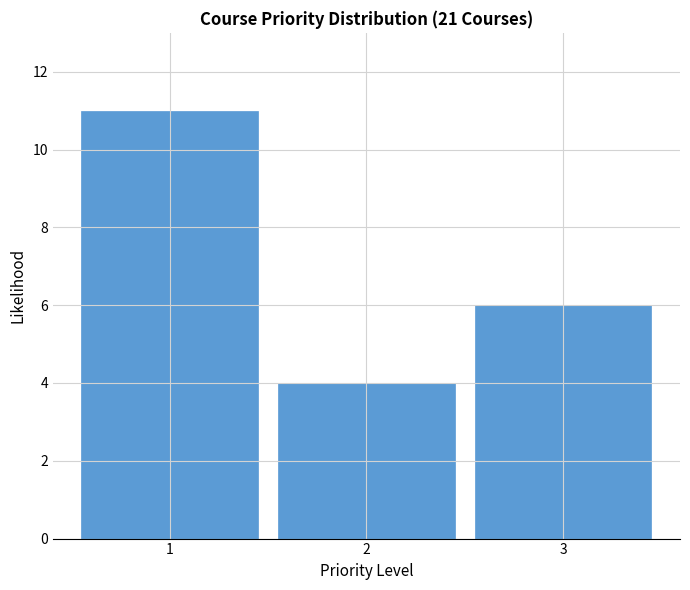

Which range on the x-axis has the tallest bar?

0.5 to 1.5